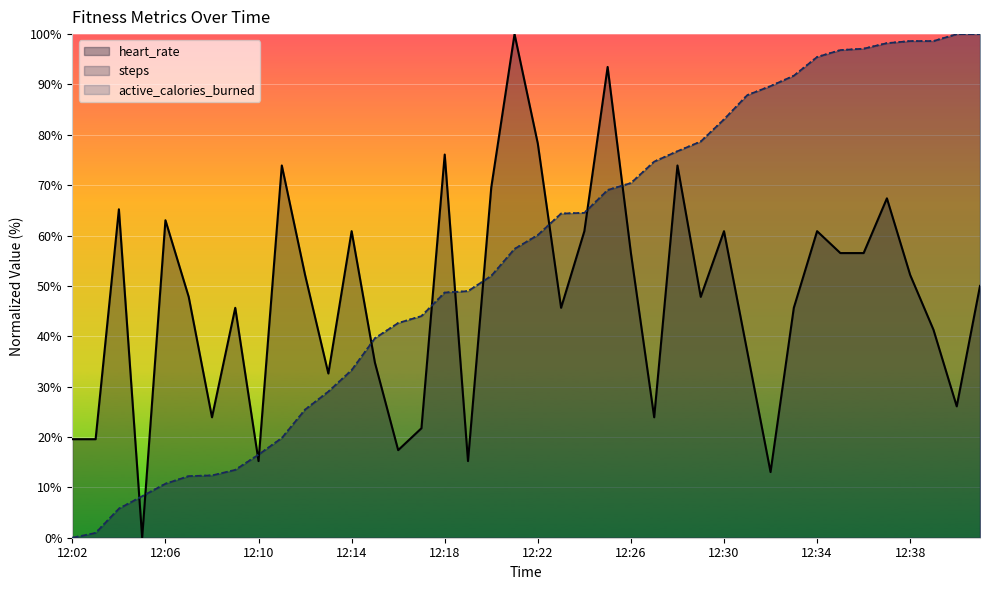

What is the value of the active_calories_burned point at the 7th from the left?

12.4